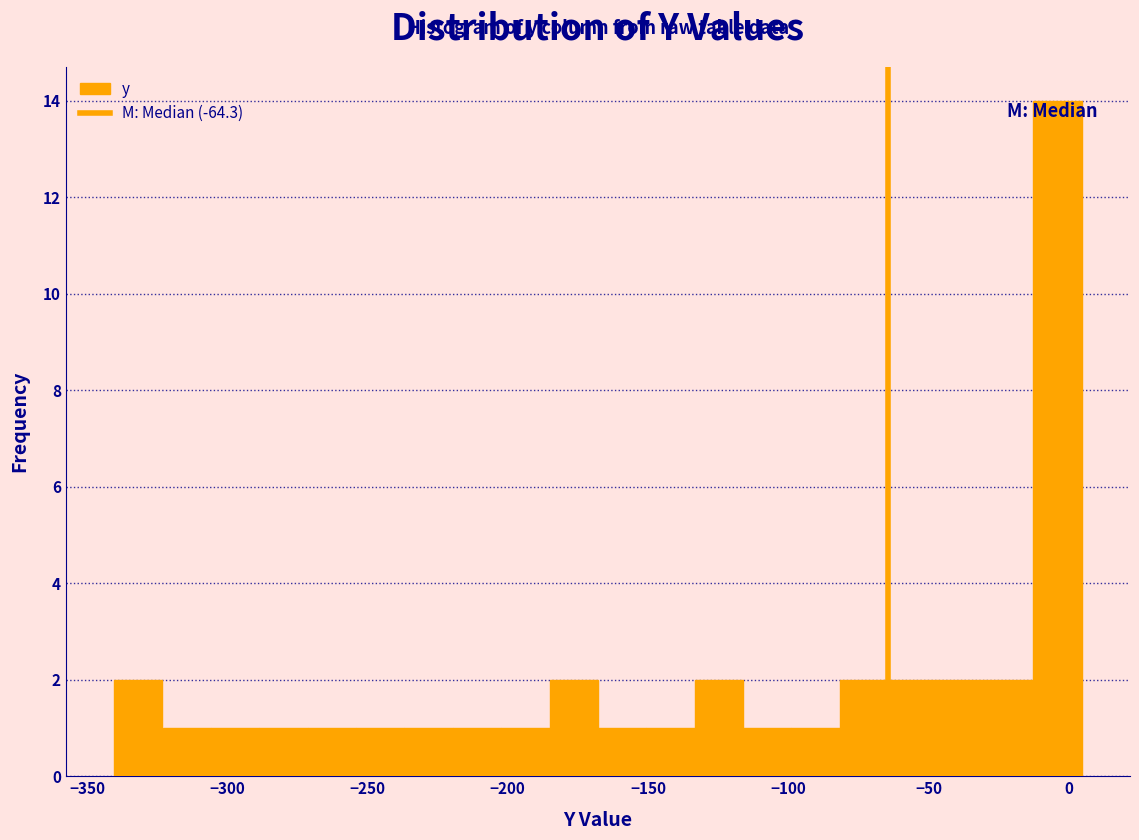

Around what value on the x-axis is the tallest bar? Give the approximate position of its centre, as read against the axis.

-5